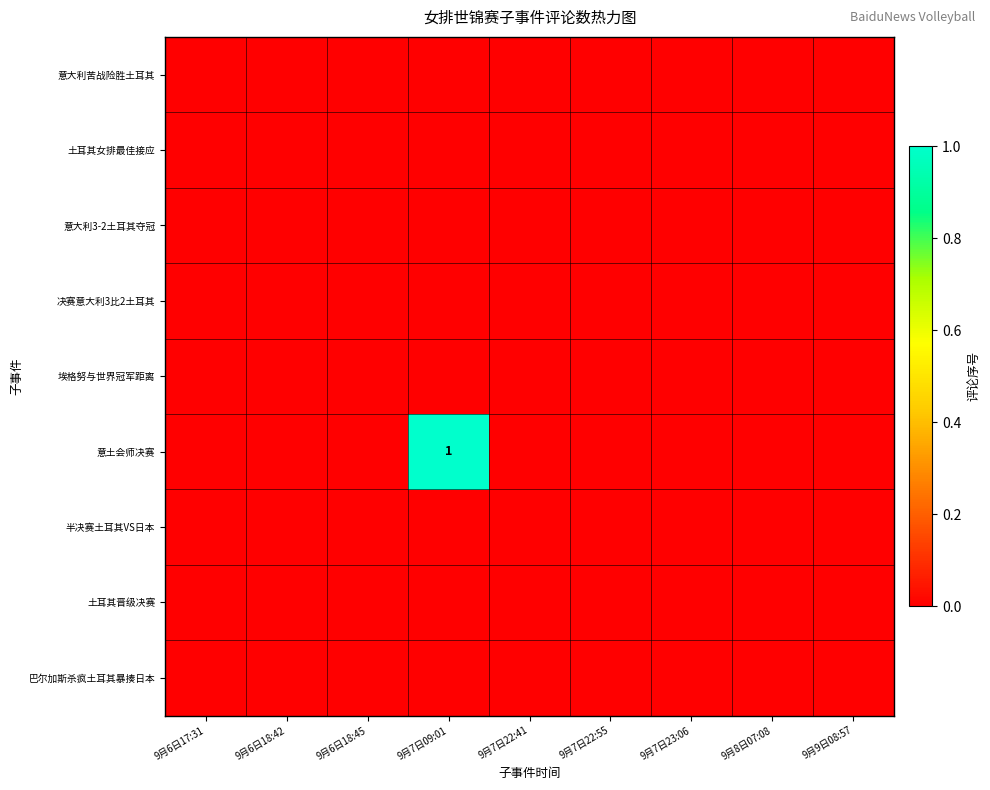

List the labels in order of 巴尔加斯杀疯土耳其暴揍日本 value, largest first.

9月6日17:31, 9月6日18:42, 9月6日18:45, 9月7日09:01, 9月7日22:41, 9月7日22:55, 9月7日23:06, 9月8日07:08, 9月9日08:57